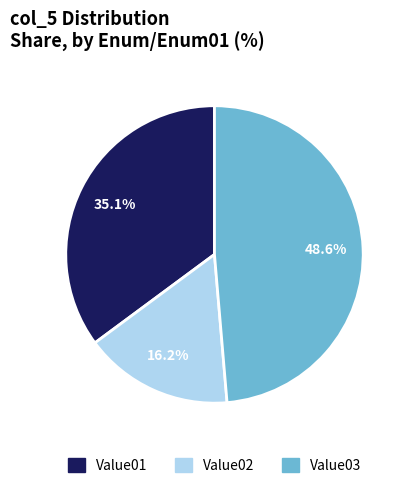

Is it true that Value03 is 38% of the pie?

False